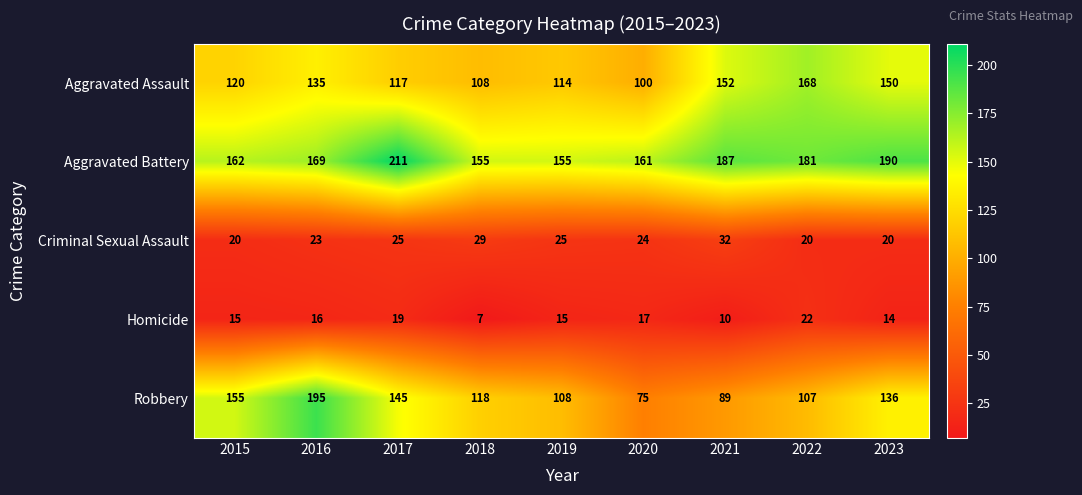

What is the total value across all series at 2023?

510